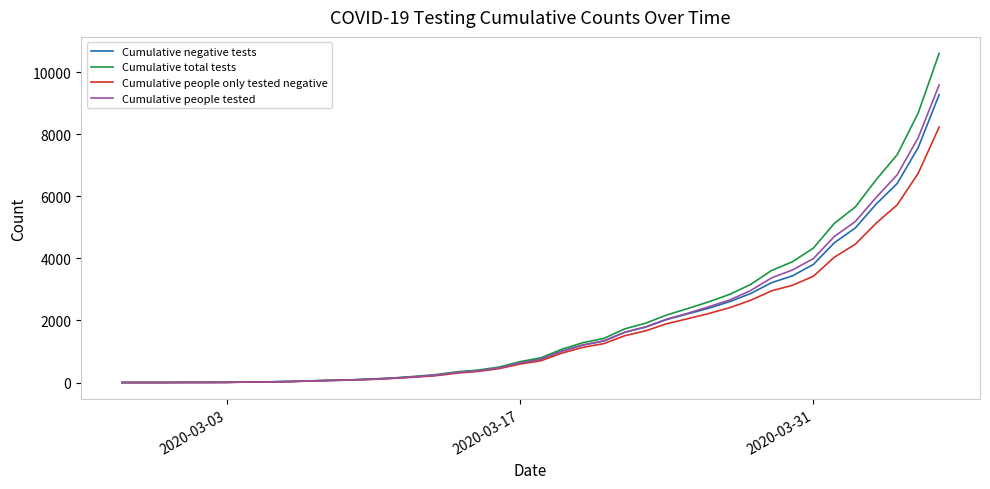

Which series has the largest range (max minus min)?

Cumulative total tests